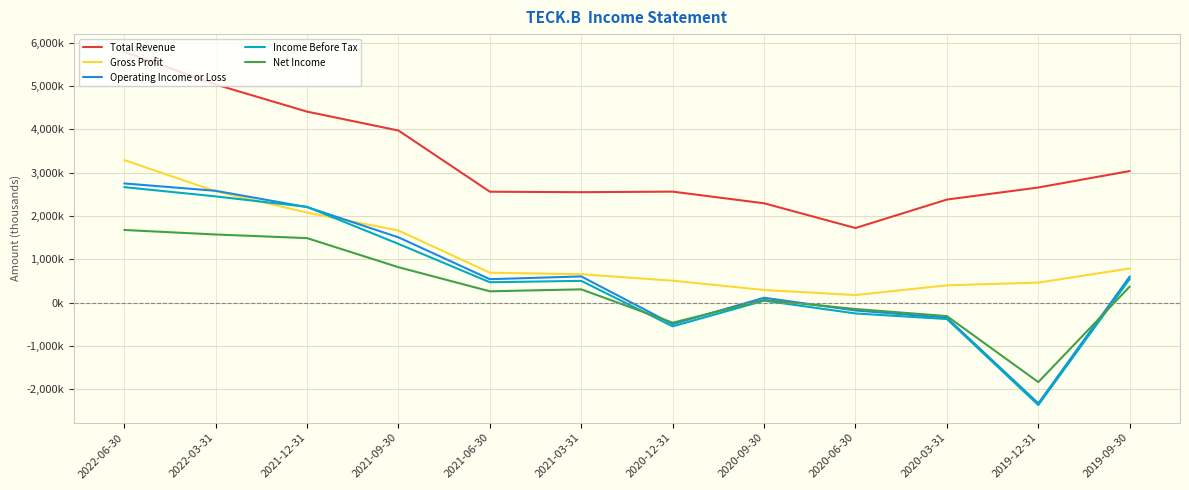

Does the chart have visible grid lines?

Yes